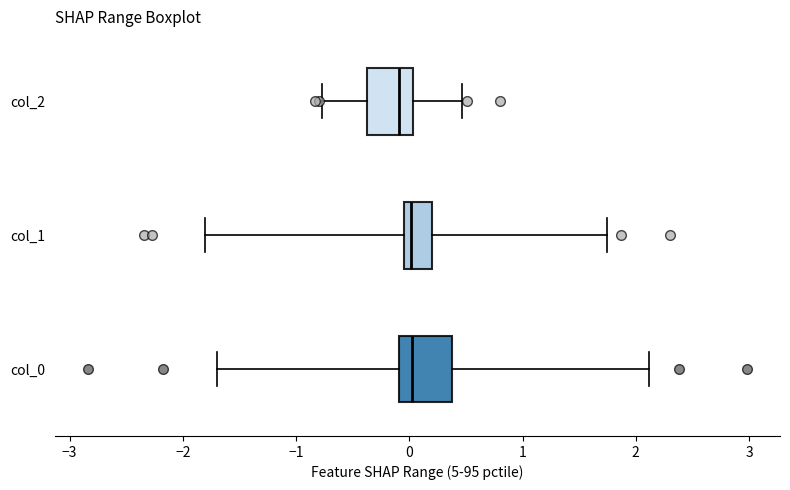

Where is the right edge of the box for col_2 on the x-axis? The values are not printed on the chart, so give them approximately, as read against the axis.

0.0